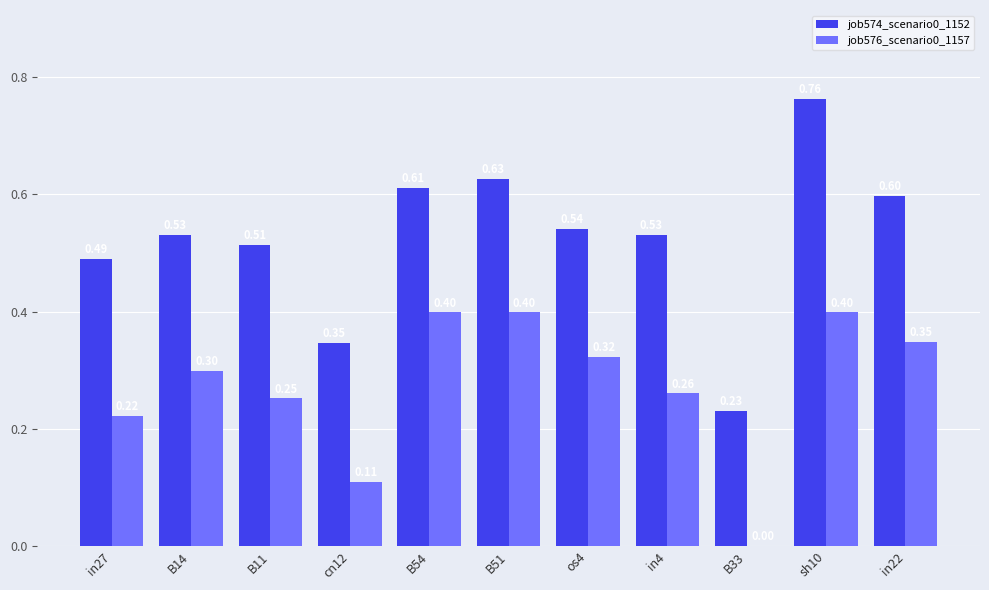

What is the sum of the job574_scenario0_1152 values at in22 and in27?

1.1